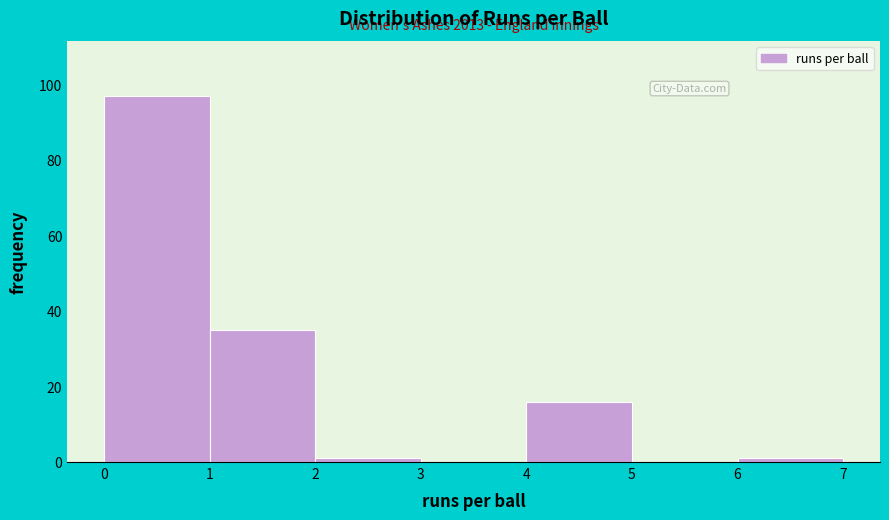

Which range on the x-axis has the tallest bar?

0 to 1